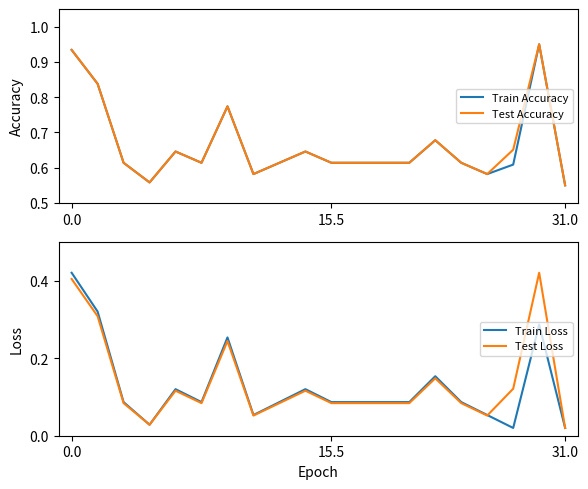

How many distinct data groups are displayed?

4